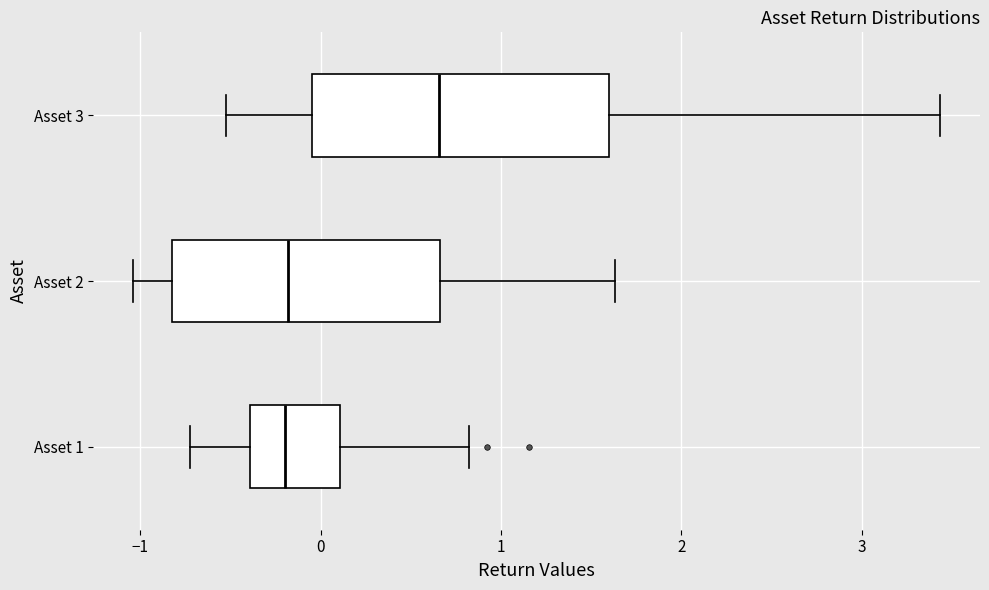

Reading bottom to top, read every box against the x-axis: the position of its median line, the range the box covers, and the ends of its whiskers. The values are not printed on the chart, so give them approximately, as read against the axis.

Asset 1: median -0.2, box -0.4 to 0.1, whiskers -0.7 to 0.8
Asset 2: median -0.2, box -0.8 to 0.7, whiskers -1.0 to 1.6
Asset 3: median 0.7, box 0.0 to 1.6, whiskers -0.5 to 3.4